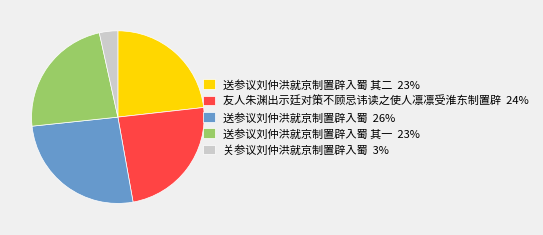

Which category has the smallest portion of the pie?

关参议刘仲洪就京制置辟入蜀 3%